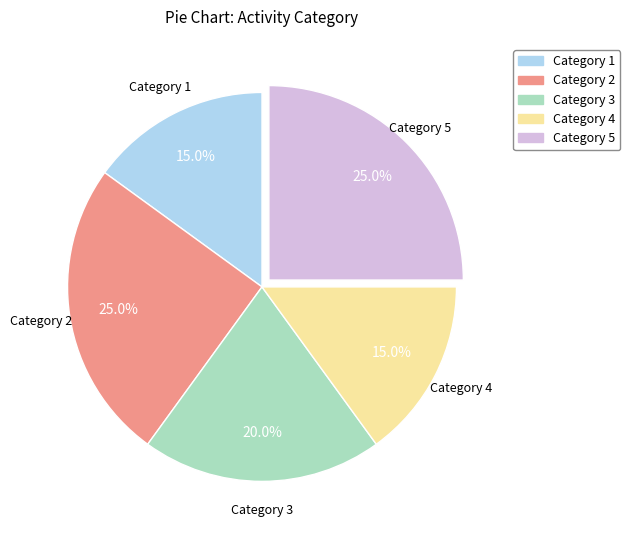

What percentage do Category 4 and Category 5 together represent?

40.0%